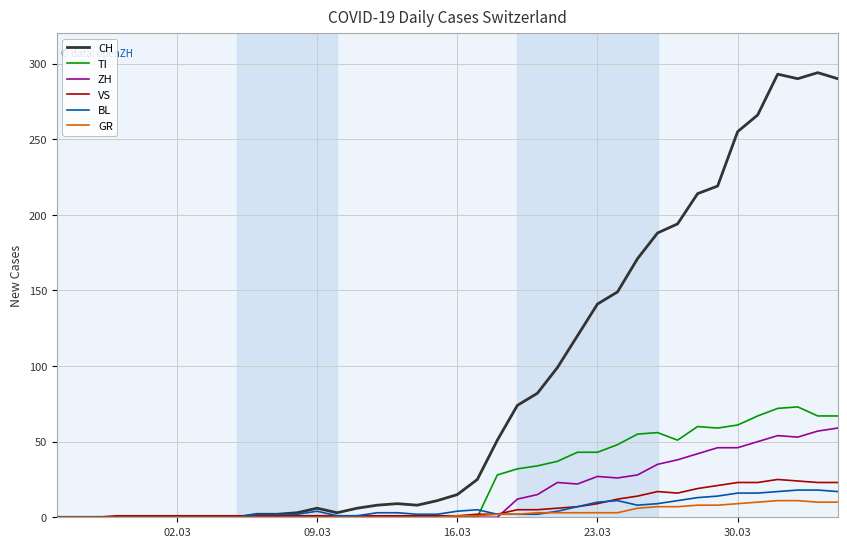

What is the maximum value shown in the chart?

294